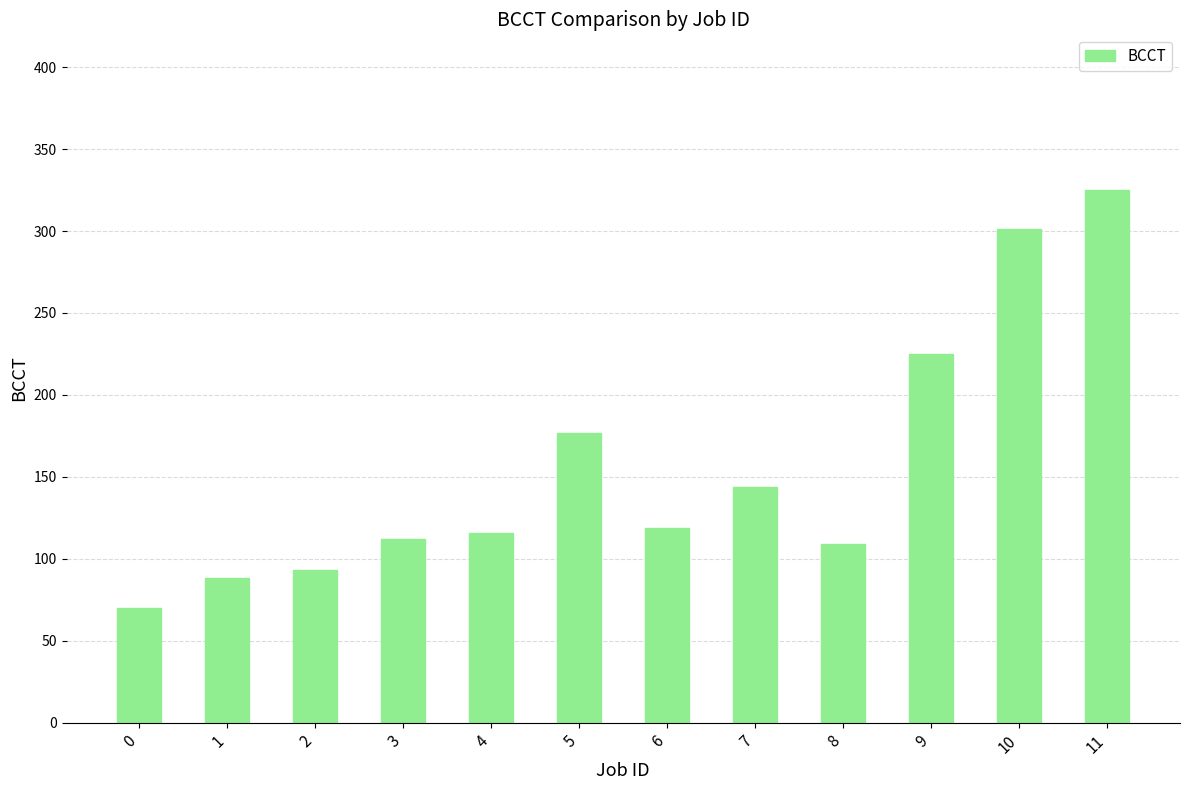

True or false: the data shows 177 at 5.

True